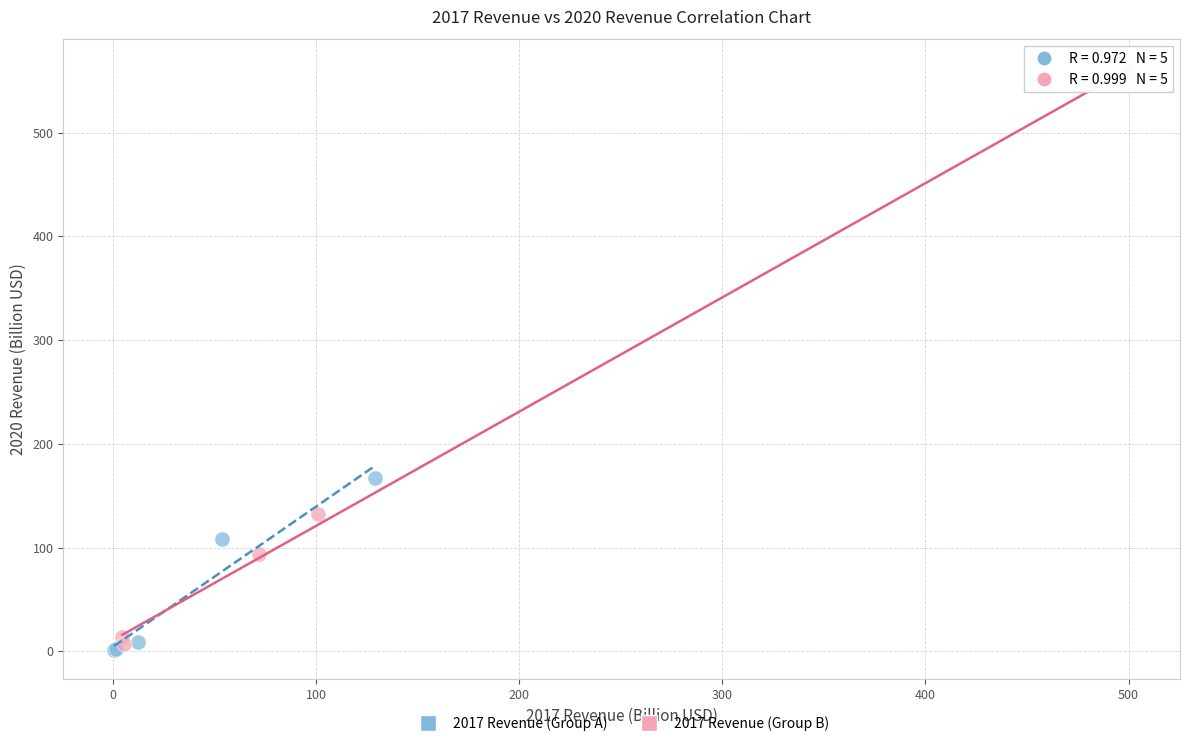

Which series has the largest Y range (max minus min)?

2017 Revenue (Group B)